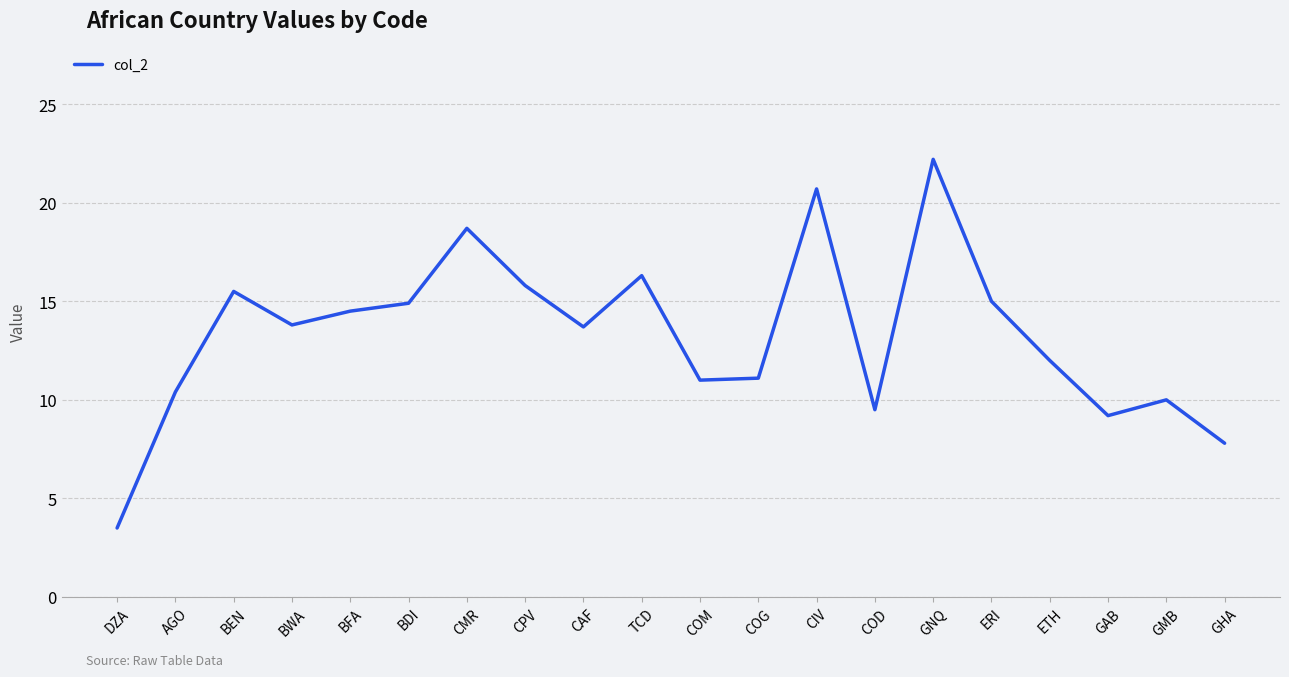

Read the value at CMR.

18.7